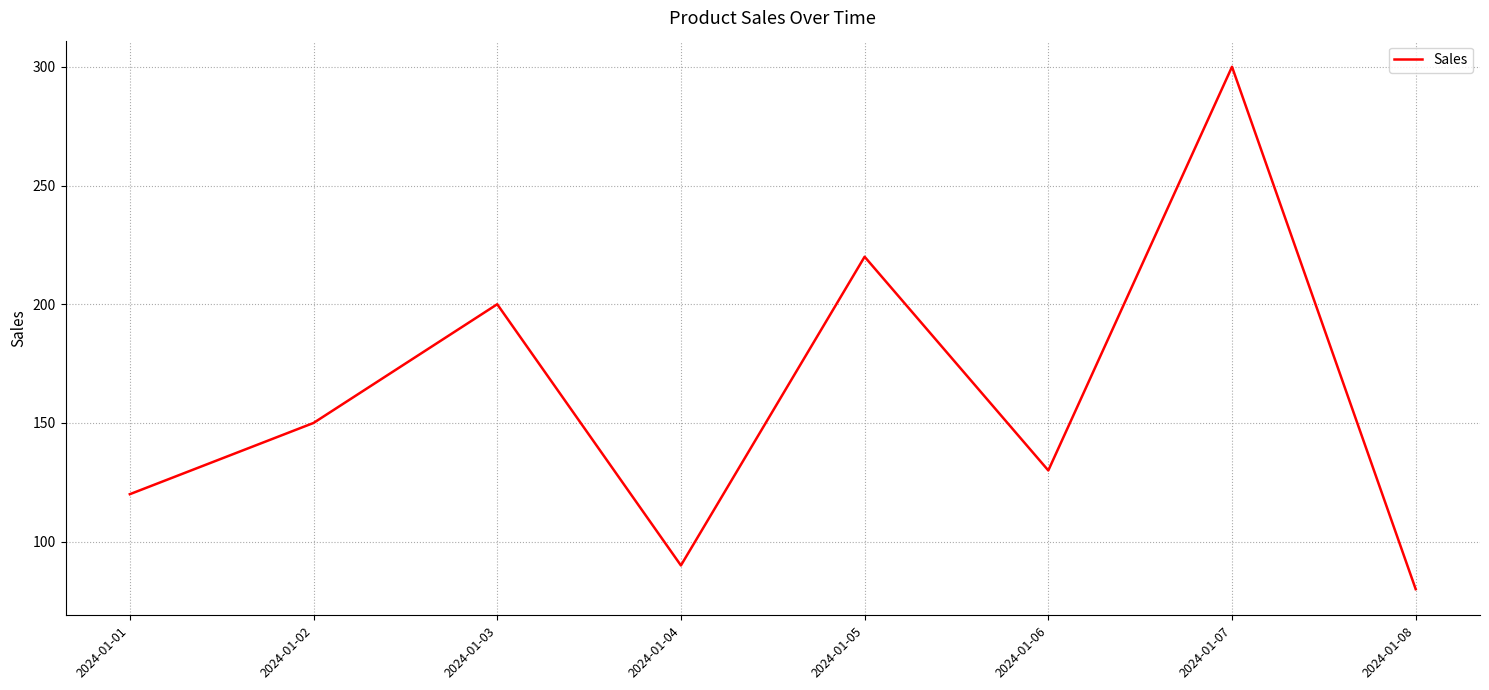

Where is the first local maximum?

2024-01-03